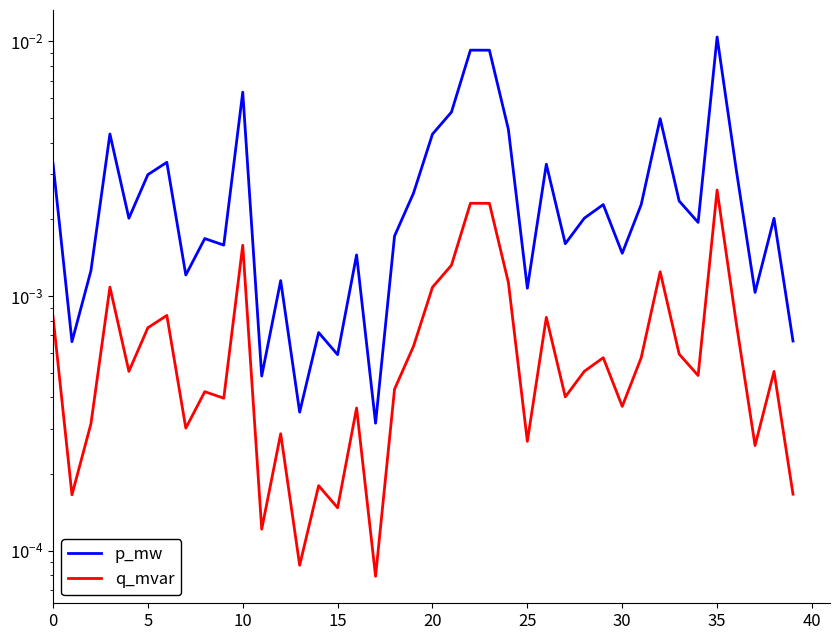

The value of q_mvar at 10 is 0.0. True or false?

True